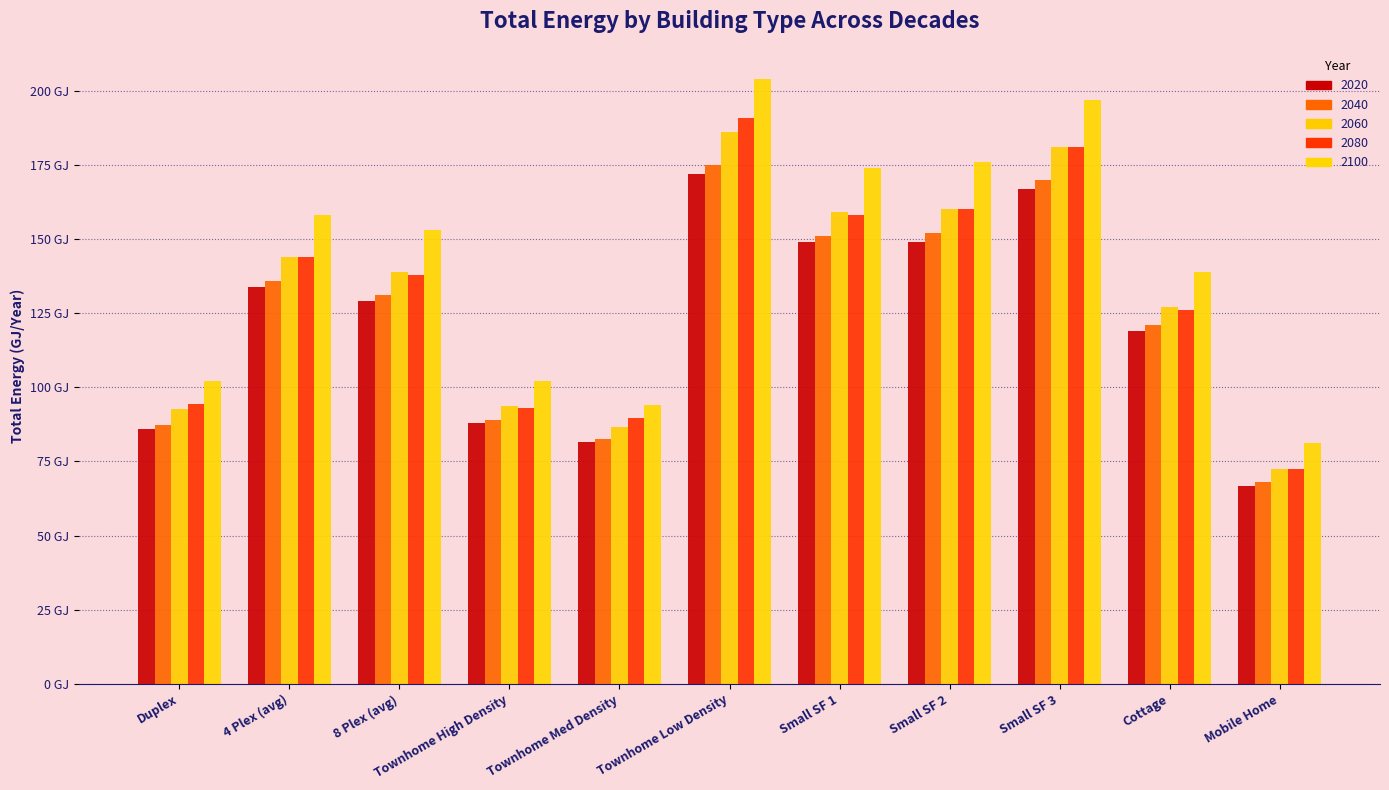

The value of 2060 at Small SF 2 is 160.0. True or false?

True